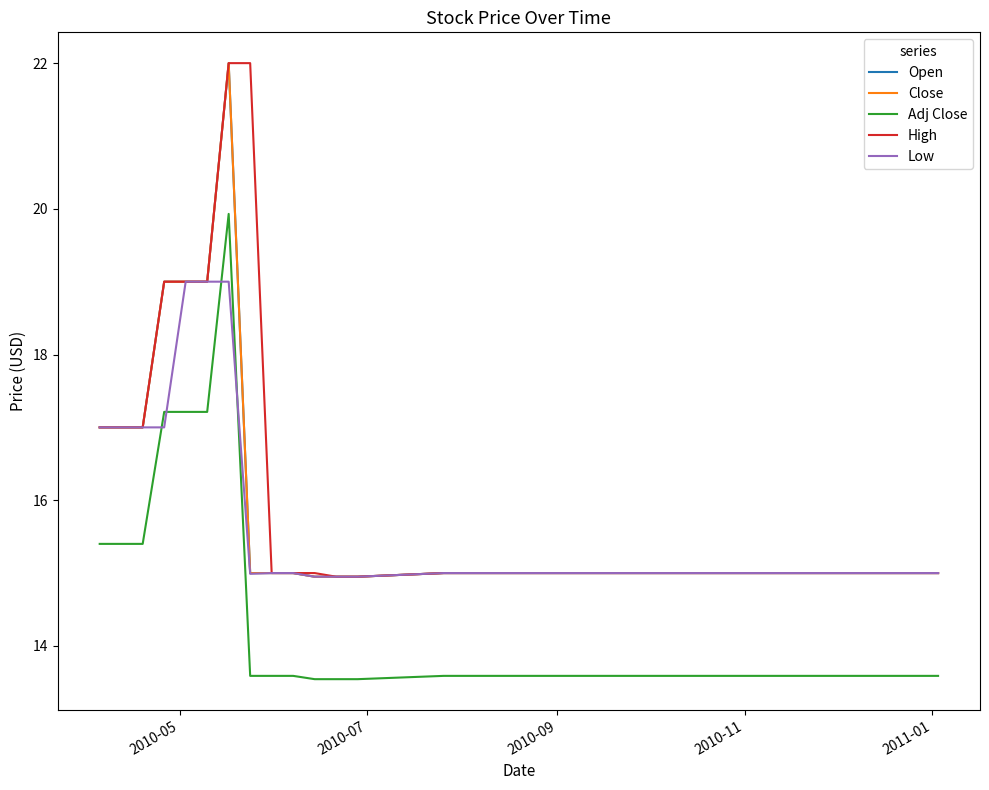

Does the chart have visible grid lines?

No